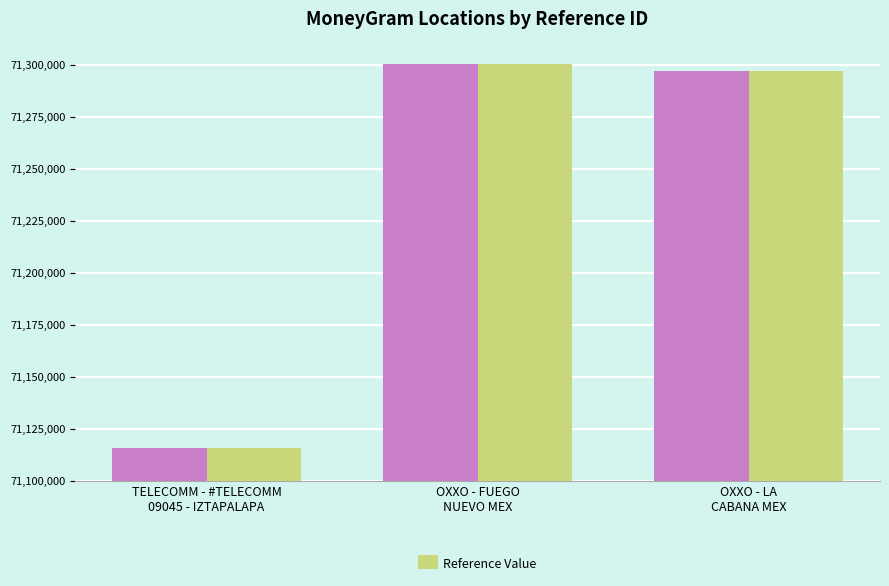

What position from the left is OXXO - FUEGO
NUEVO MEX?

2